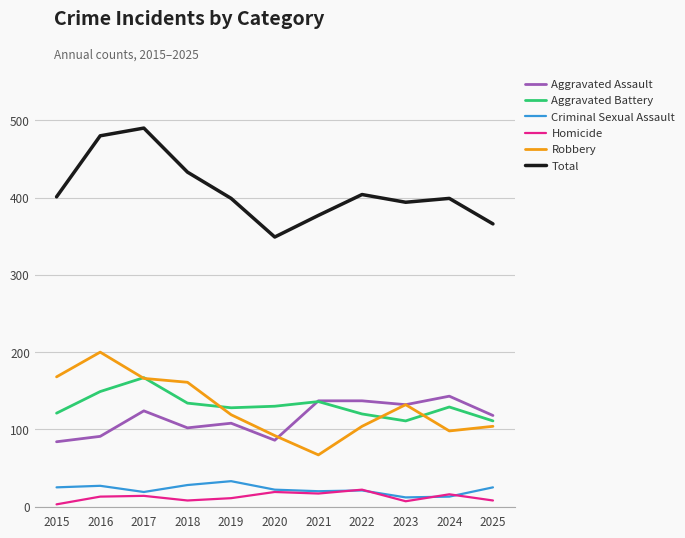

What is the average value of the Total series?

408